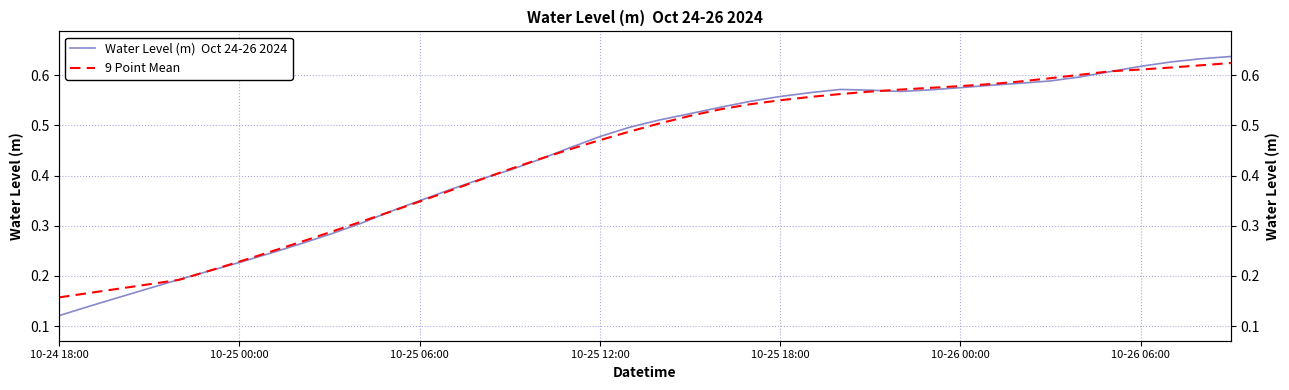

The value of 9 Point Mean at 19 is 0.5. True or false?

True